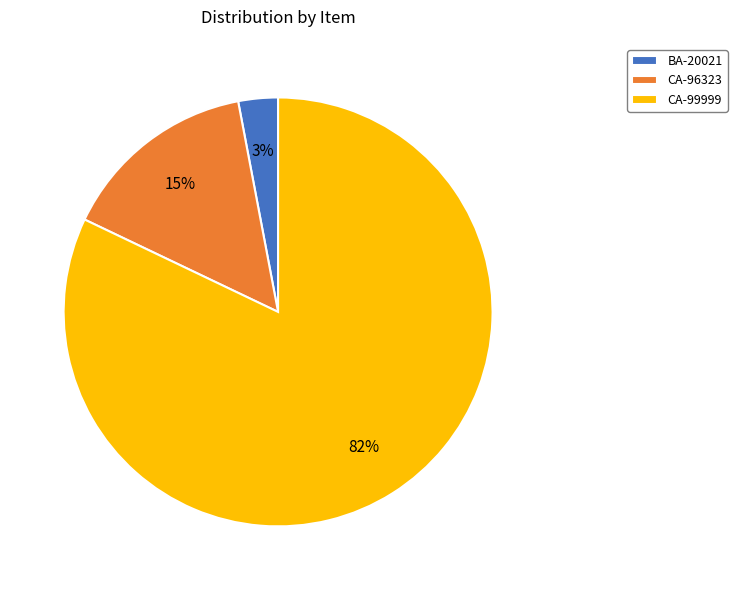

True or false: CA-96323 accounts for 15% of the total.

True